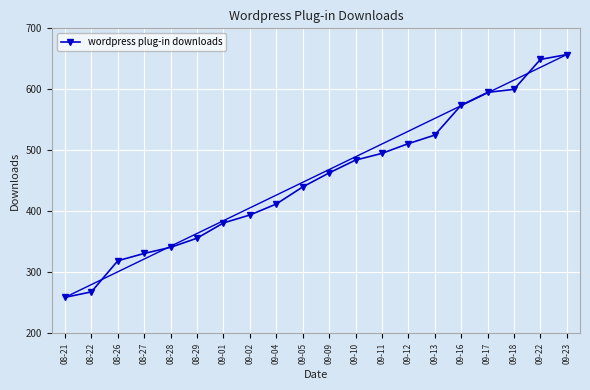

Count the number of data series in this chart.

1